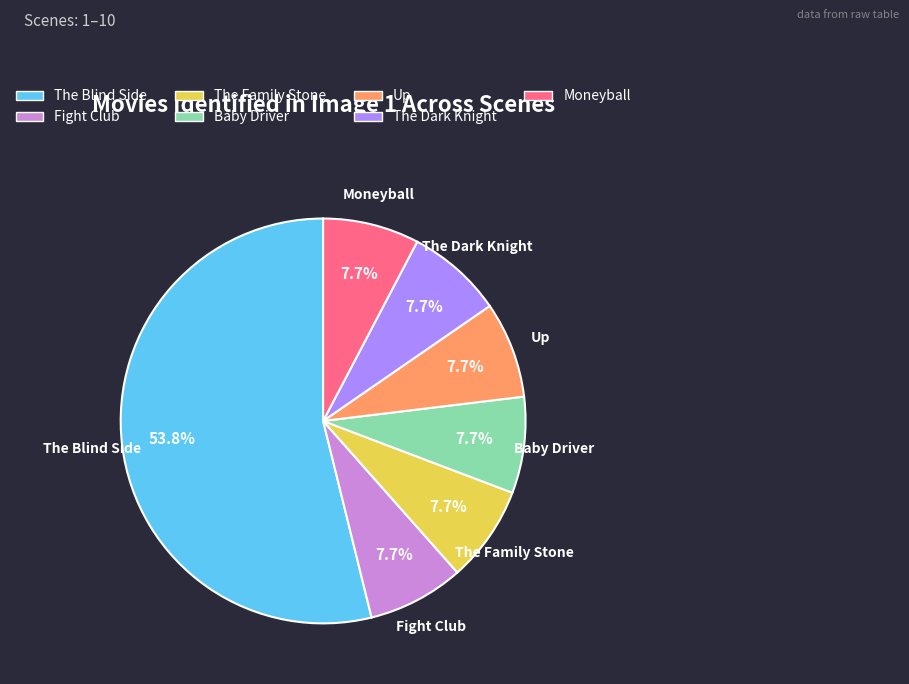

To the nearest percent, what portion does Up represent?

8%